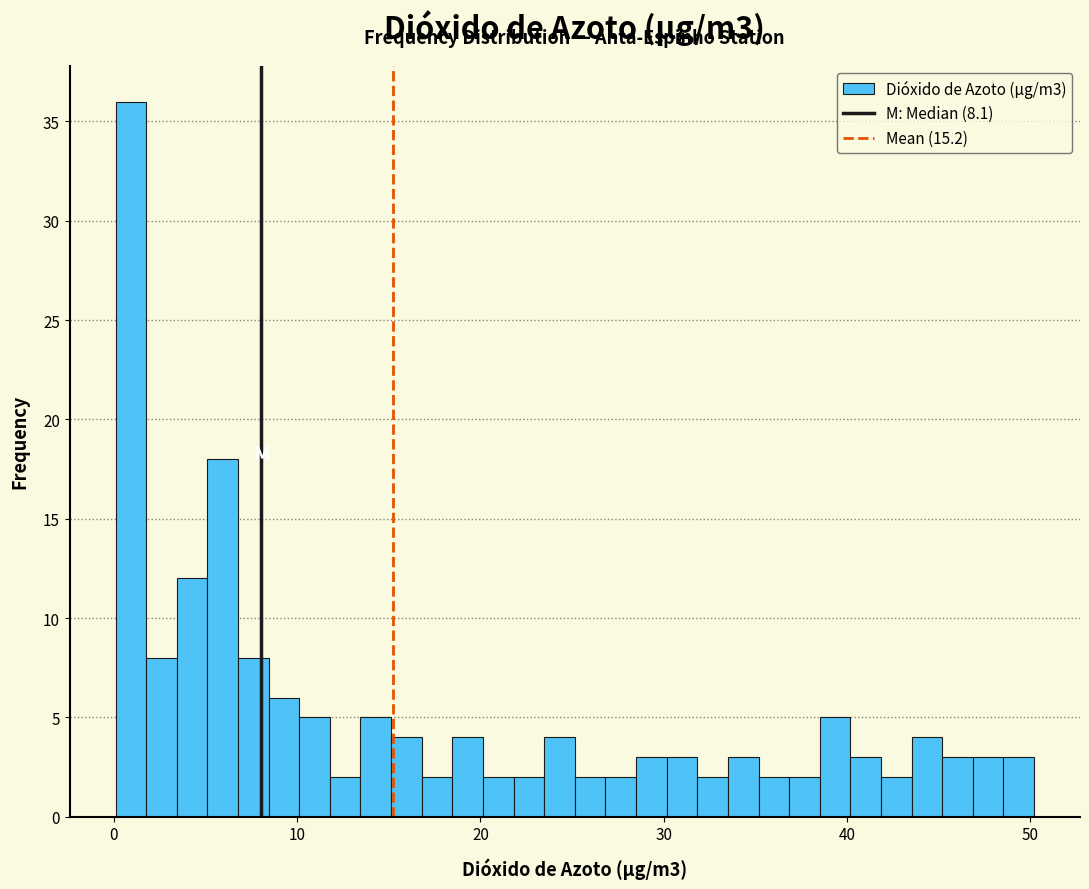

Read against the x-axis, roughly where is the centre of the tallest bar?

1